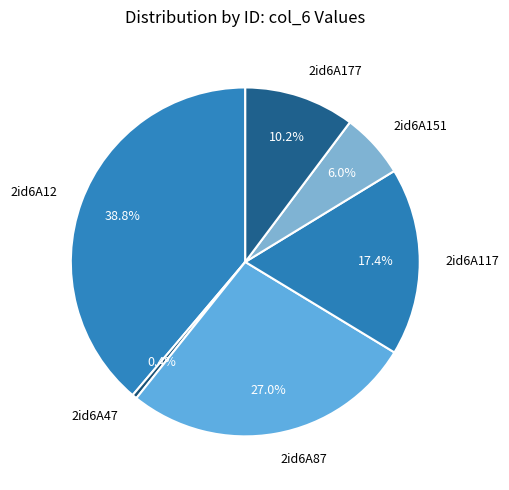

Is 2id6A87 the majority of the pie?

No